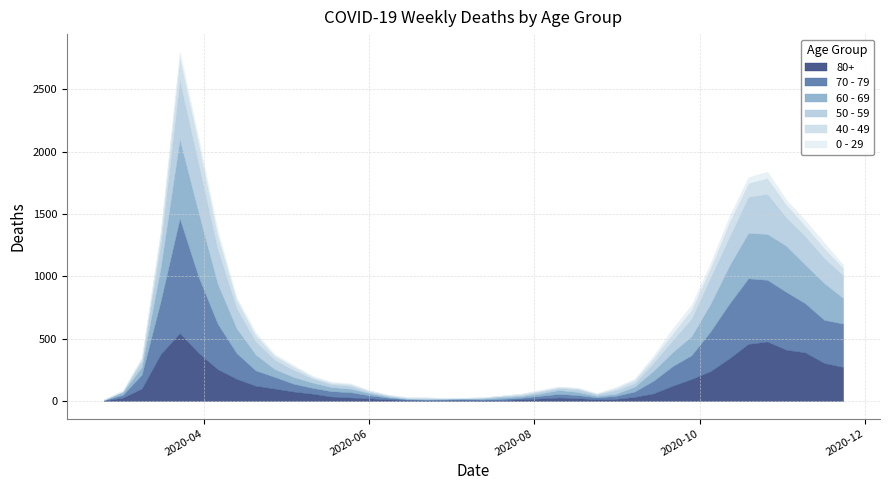

Which category has the lowest value across all series?

2020-02-24